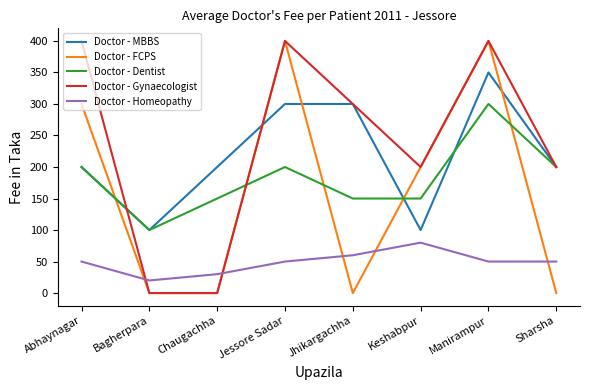

How many lines are shown in the chart?

5